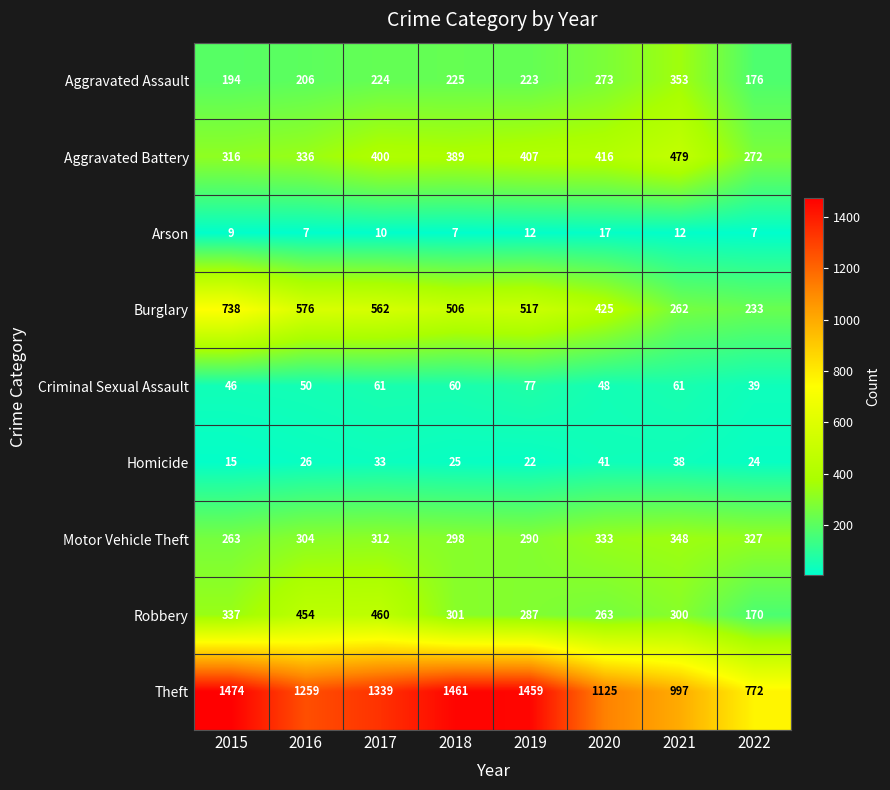

At which category is the sum across all series the highest?

2017